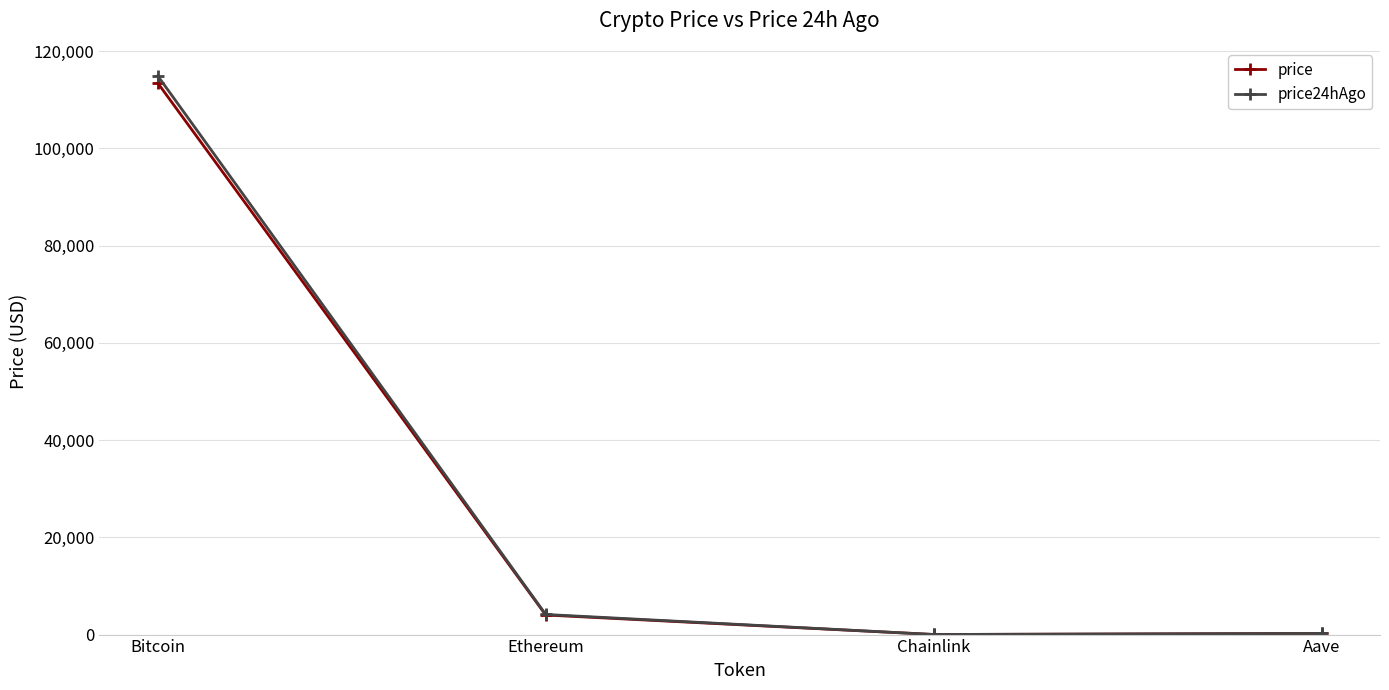

Which label corresponds to the largest value in the chart?

Bitcoin